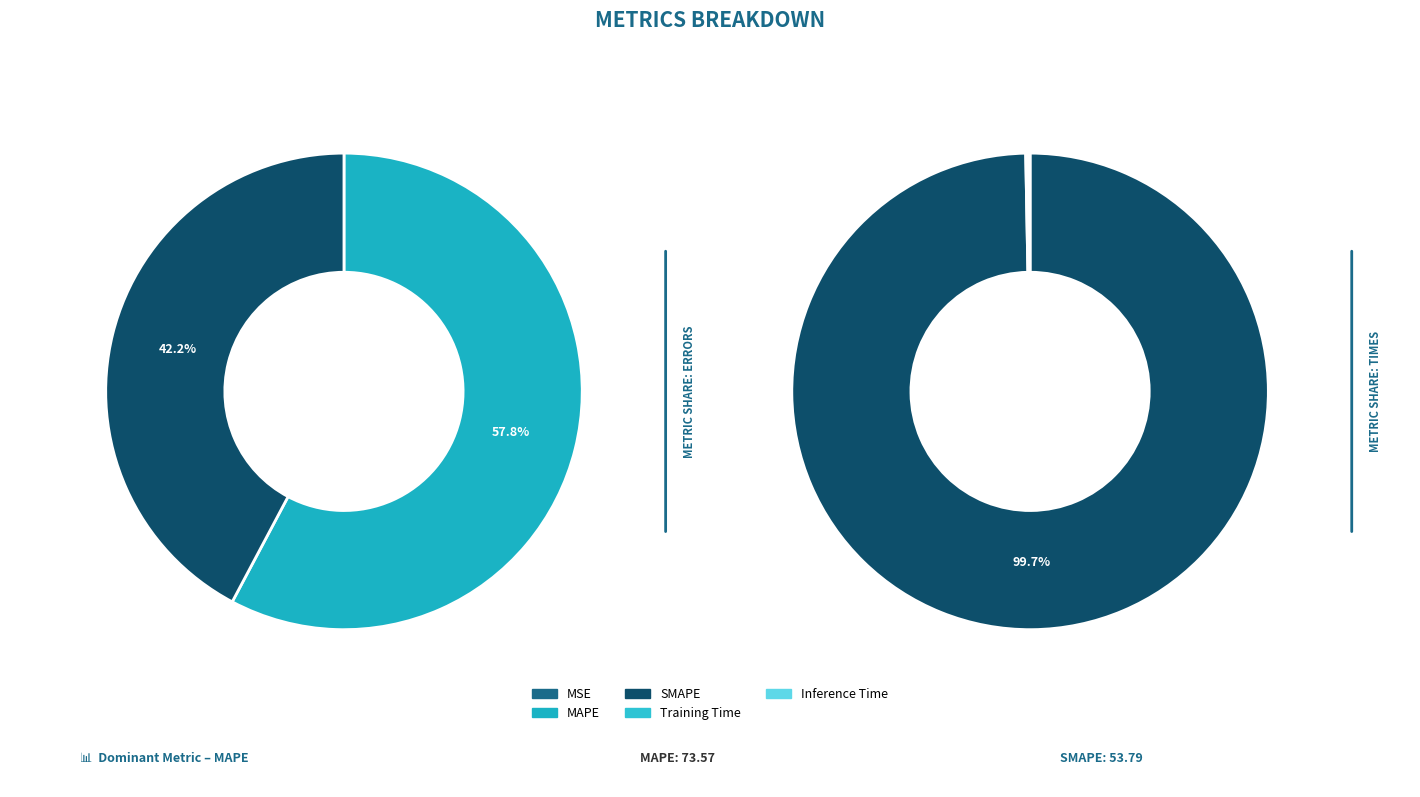

Does Training Time represent more than half of the total?

No